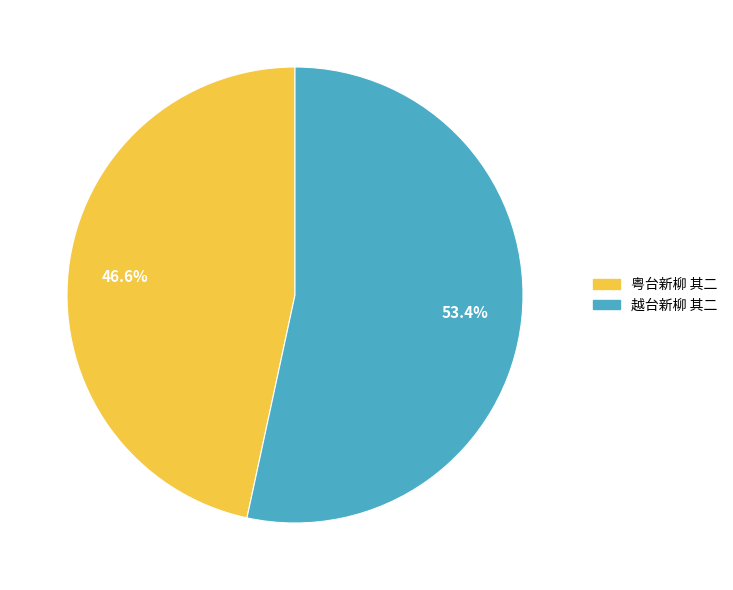

True or false: 越台新柳 其二 accounts for 53% of the total.

True